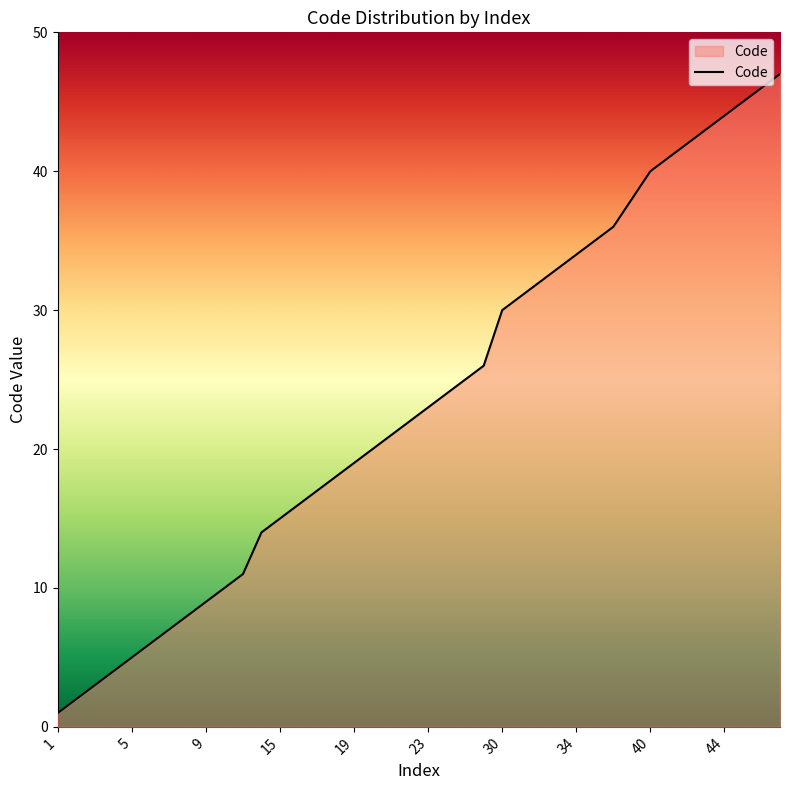

What is the difference between the maximum and minimum values?

46